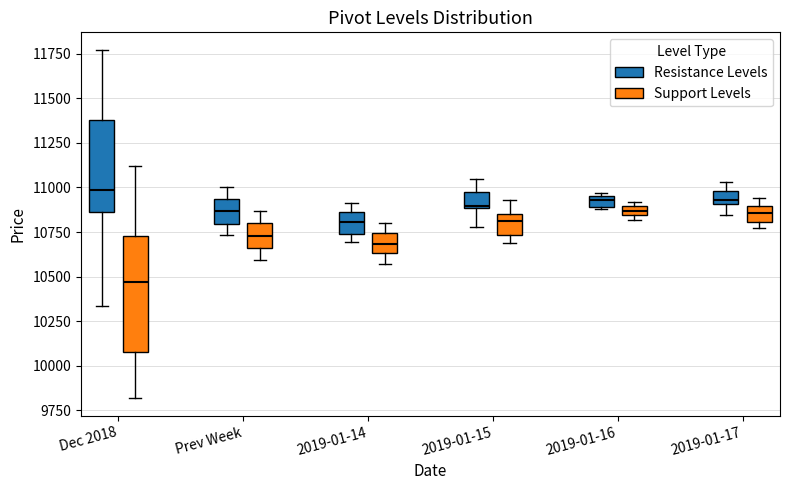

Which box's median line is the lowest?

Dec 2018 (Support Levels)